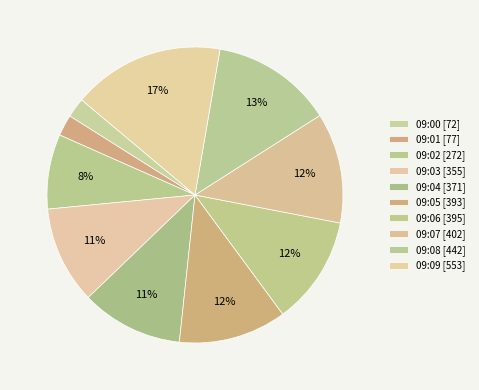

Which has a higher value, 09:01 or 09:00?

09:01